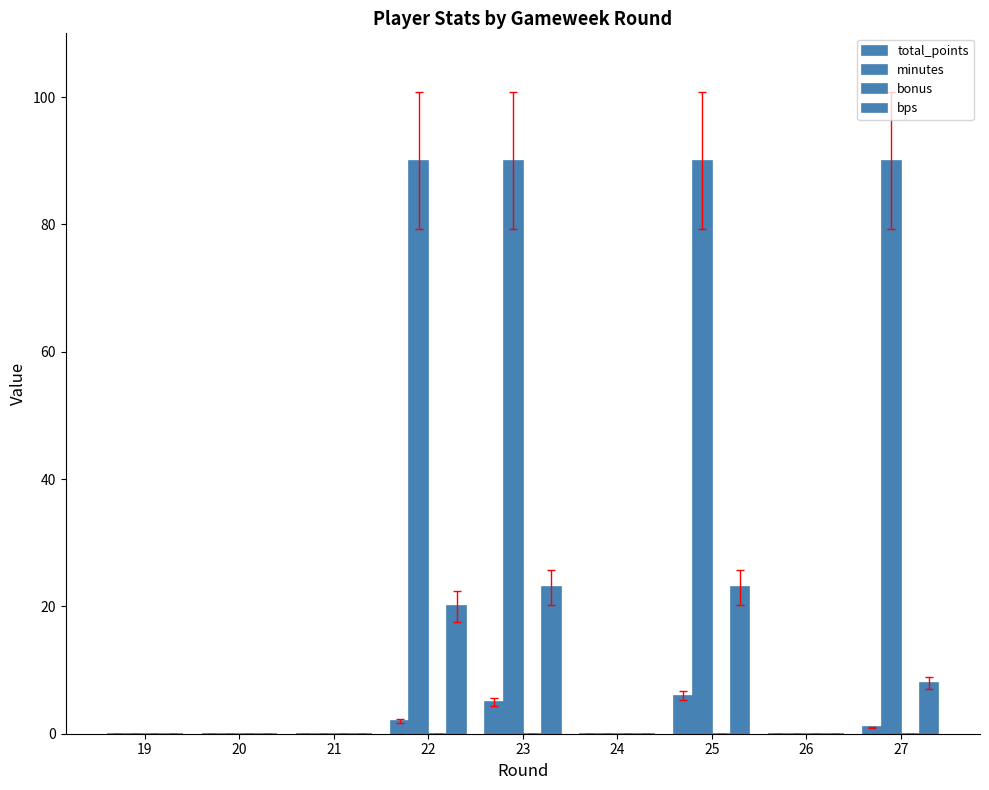

Rank the series at 20 from highest to lowest value.

total_points, minutes, bonus, bps